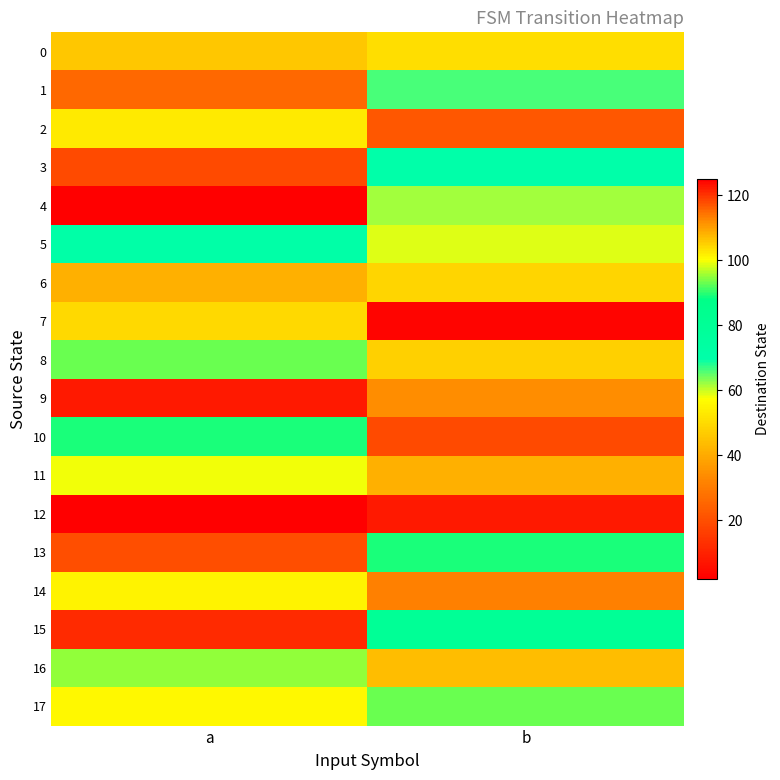

Which series has the widest spread of values?

7